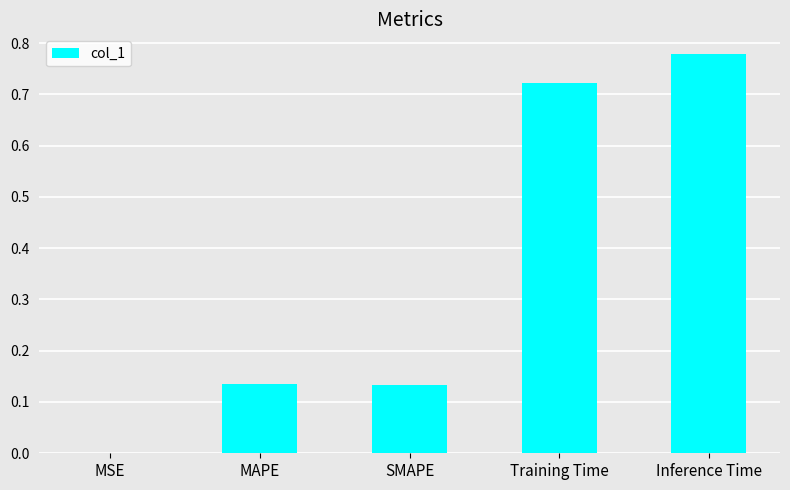

Between MSE and Training Time, which is larger?

Training Time